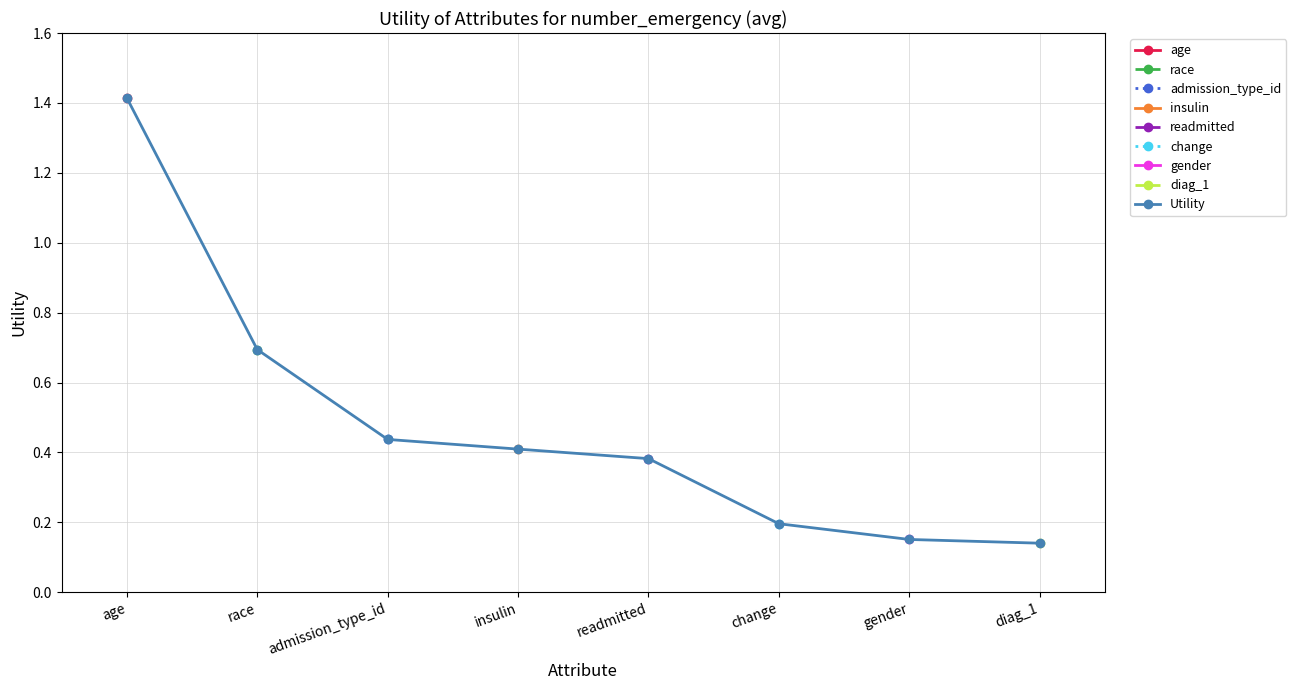

What is the label of the 6th point from the right?

admission_type_id